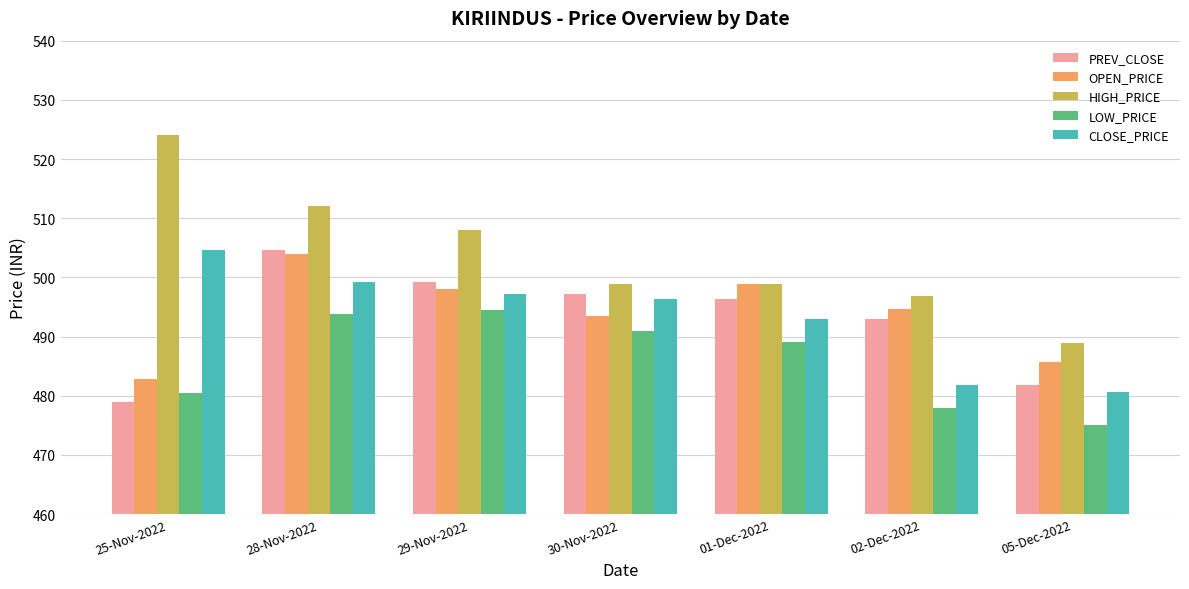

True or false: OPEN_PRICE has a value of 189.3 at 29-Nov-2022.

False